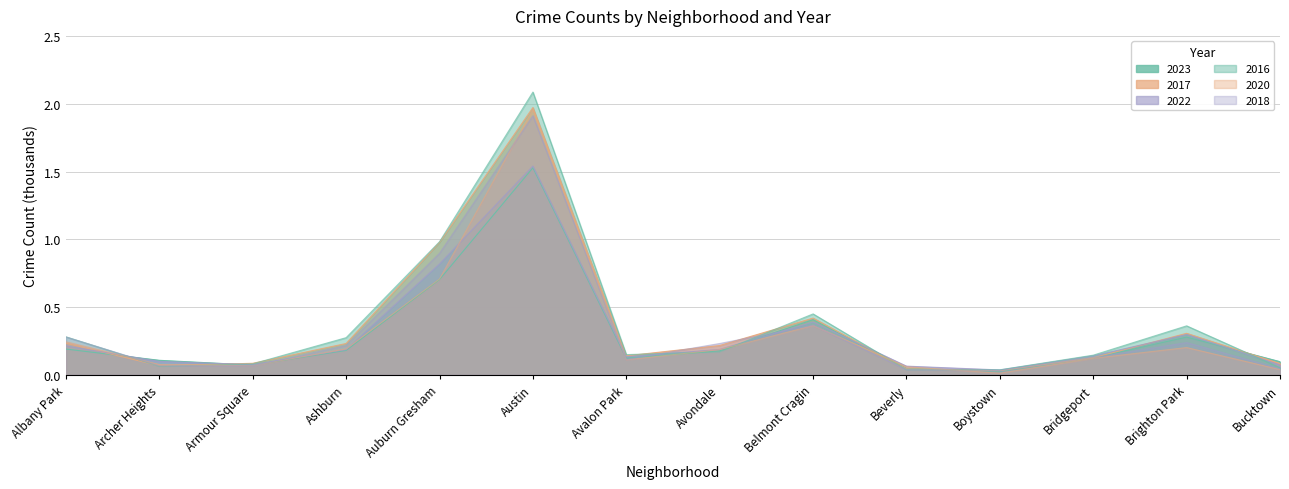

Which series changed the most between Ashburn and Avalon Park?

2016